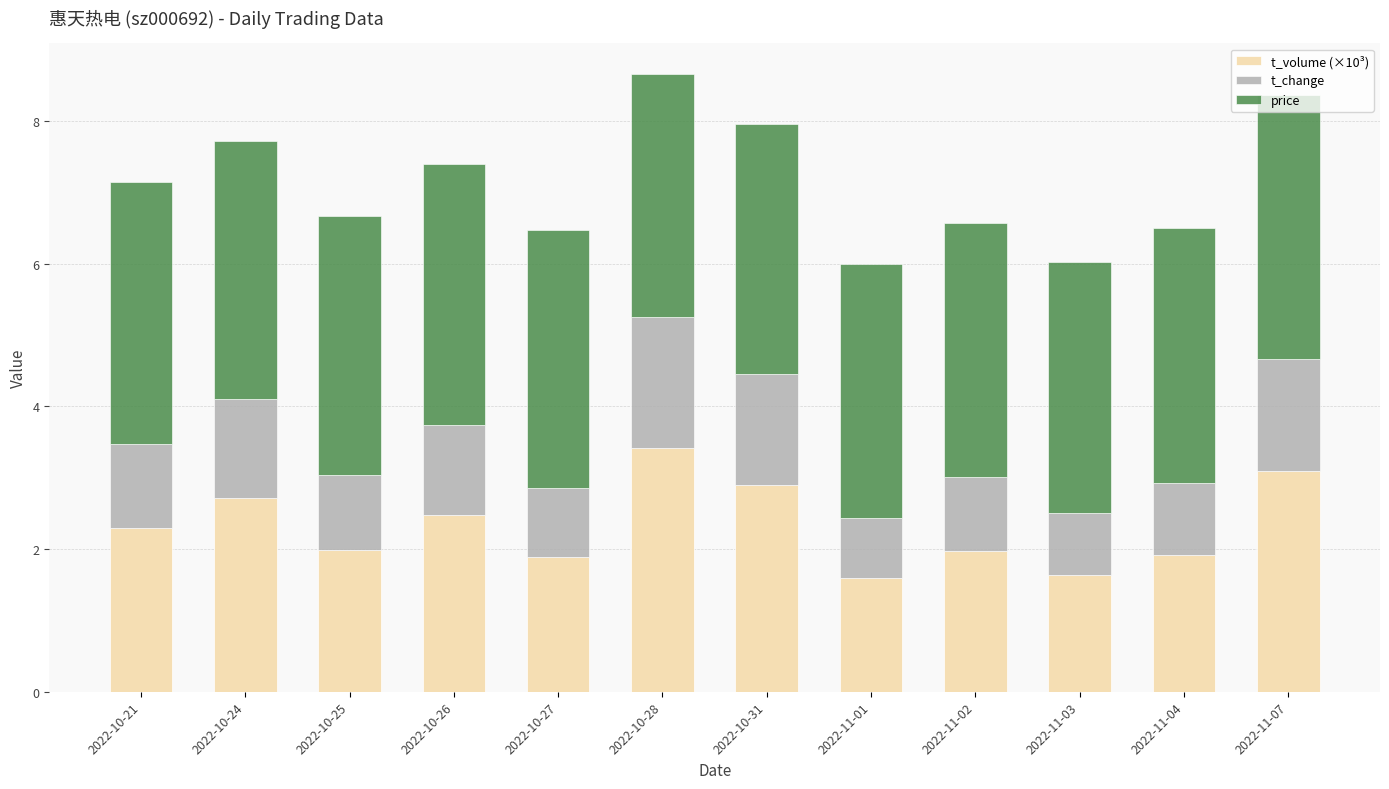

What is the highest value of the t_volume (×10³) series?

3.4